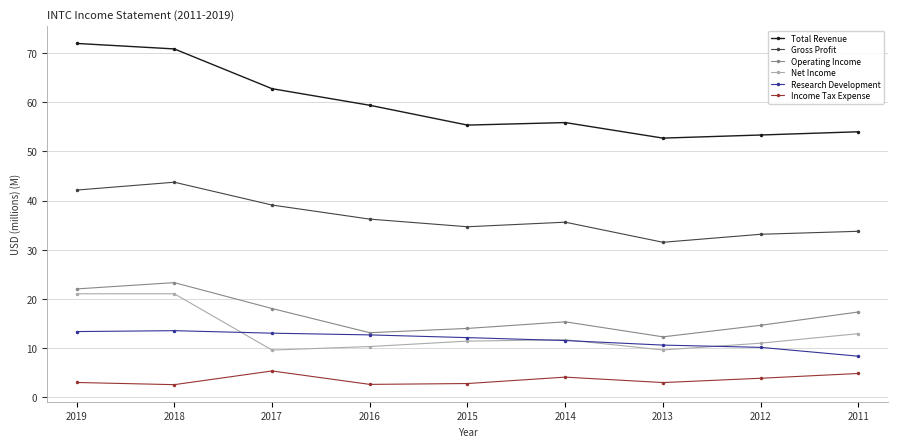

Between 2018 and 2015, which series saw the biggest shift?

Total Revenue